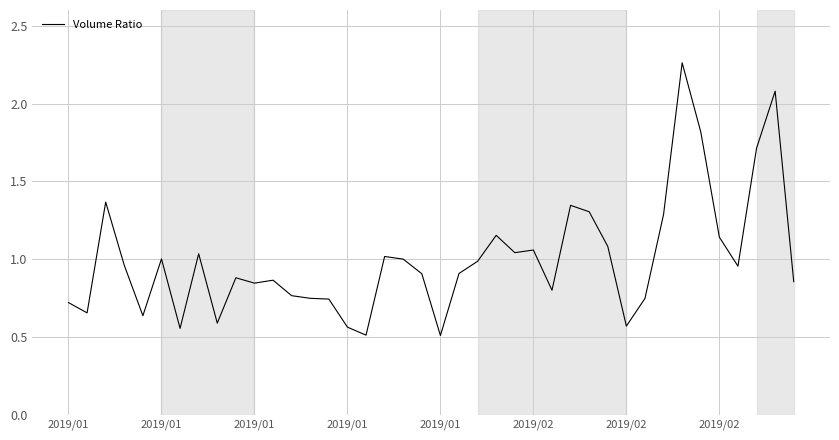

What is the minimum value shown in the chart?

0.5